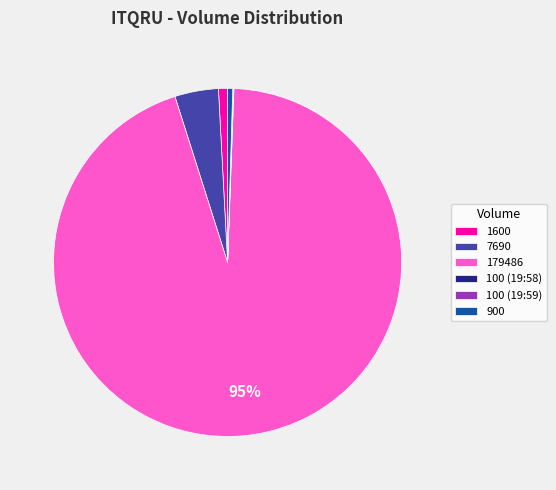

Does 179486 represent more than half of the total?

Yes